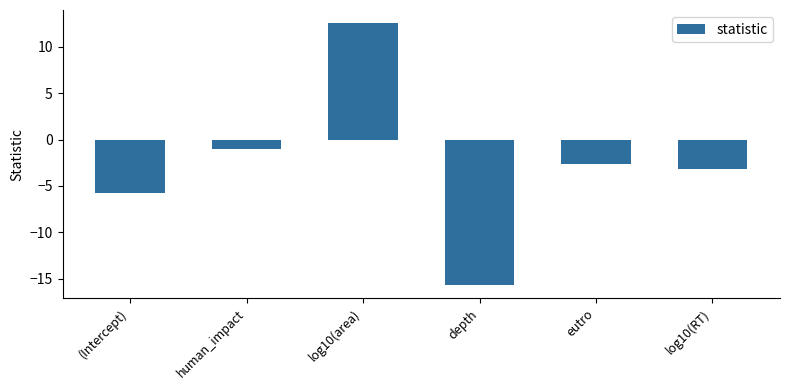

What position from the left is log10(RT)?

6